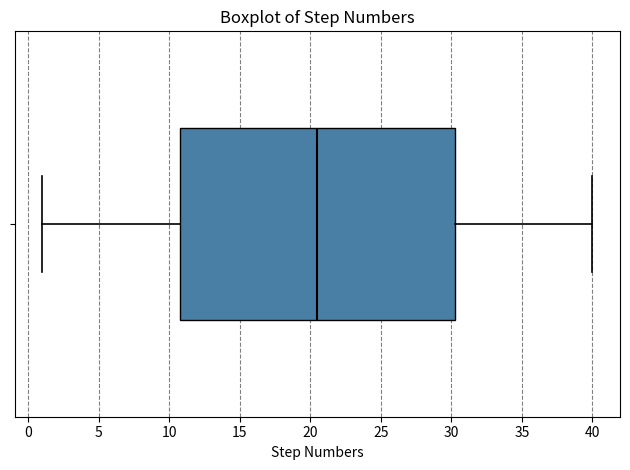

Transcribe this box plot: give where the median line is, the range the box spans, and where the two whiskers end, as read against the x-axis. The values are not printed on the chart, so give them approximately, as read against the axis.

median 20.5, box 11.0 to 30.5, whiskers 1.0 to 40.0